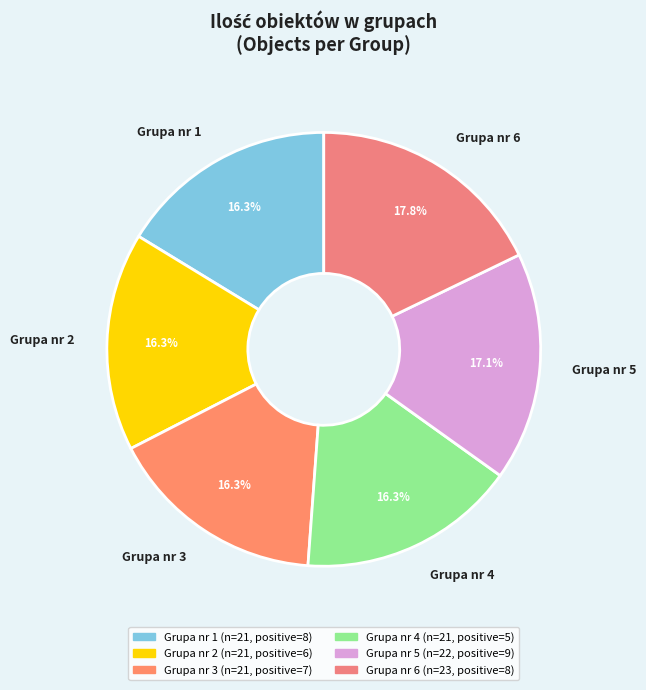

Which has a higher value, Grupa nr 5 or Grupa nr 4?

Grupa nr 5